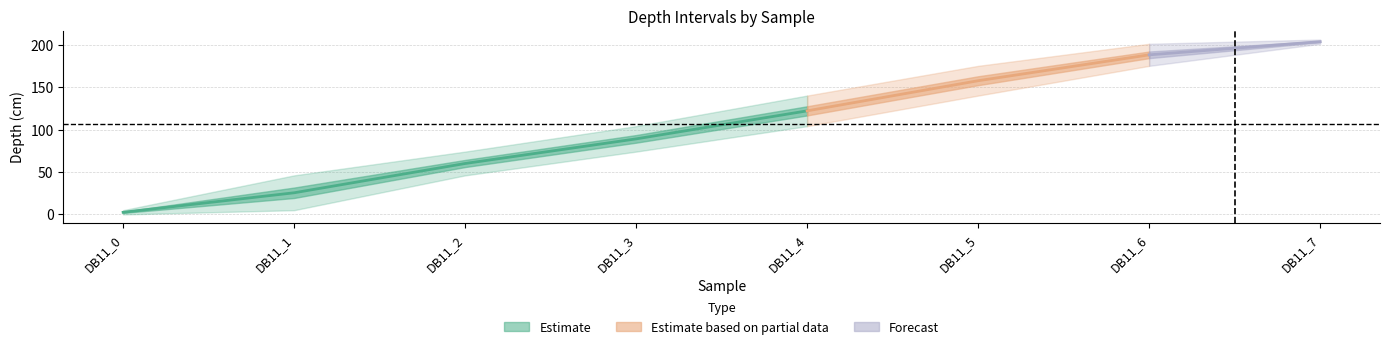

What is the maximum value shown in the chart?

206